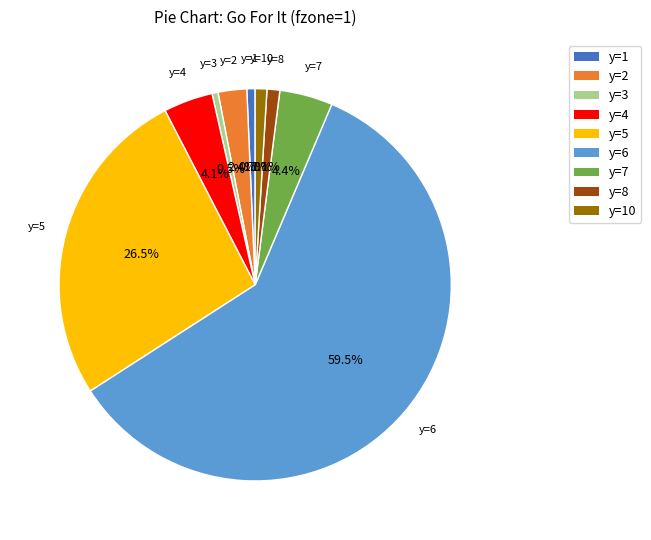

Does any single category account for the majority?

Yes